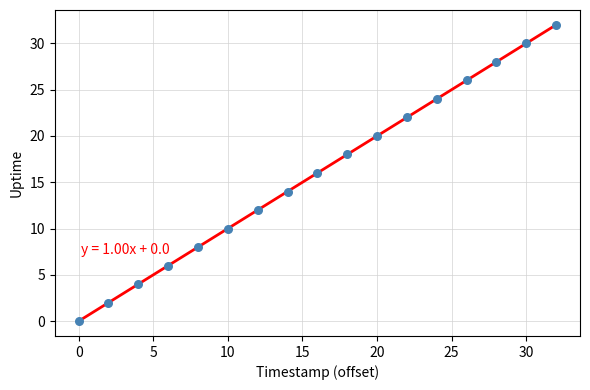

What is the range of Y values (max minus min)?

32